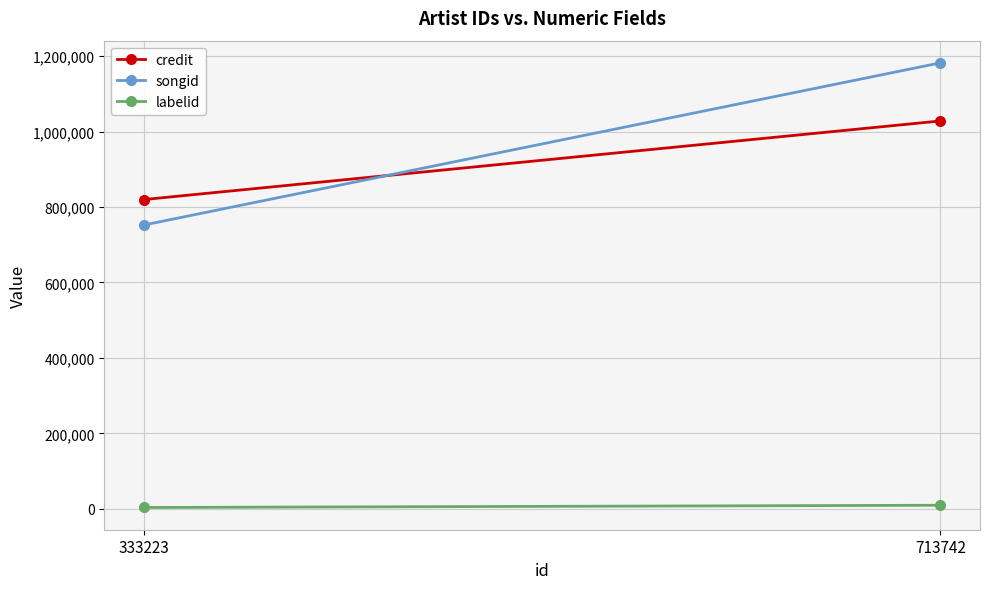

Reading left to right, transcribe all the data shown in this chart.

credit: 820056	1028391
songid: 752566	1182417
labelid: 3270	9227